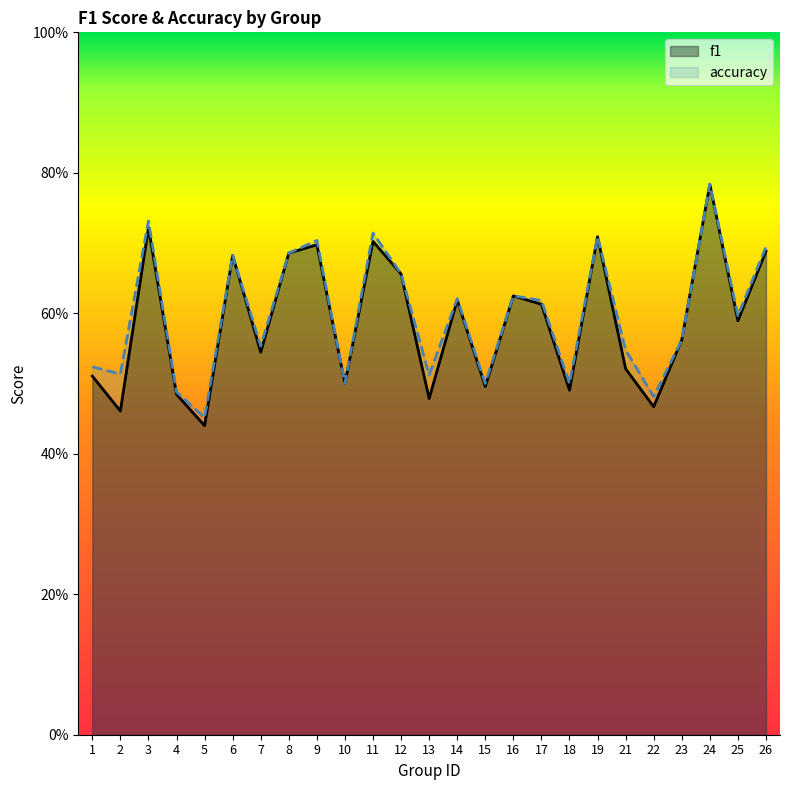

The value of f1 at 12 is 0.7. True or false?

True